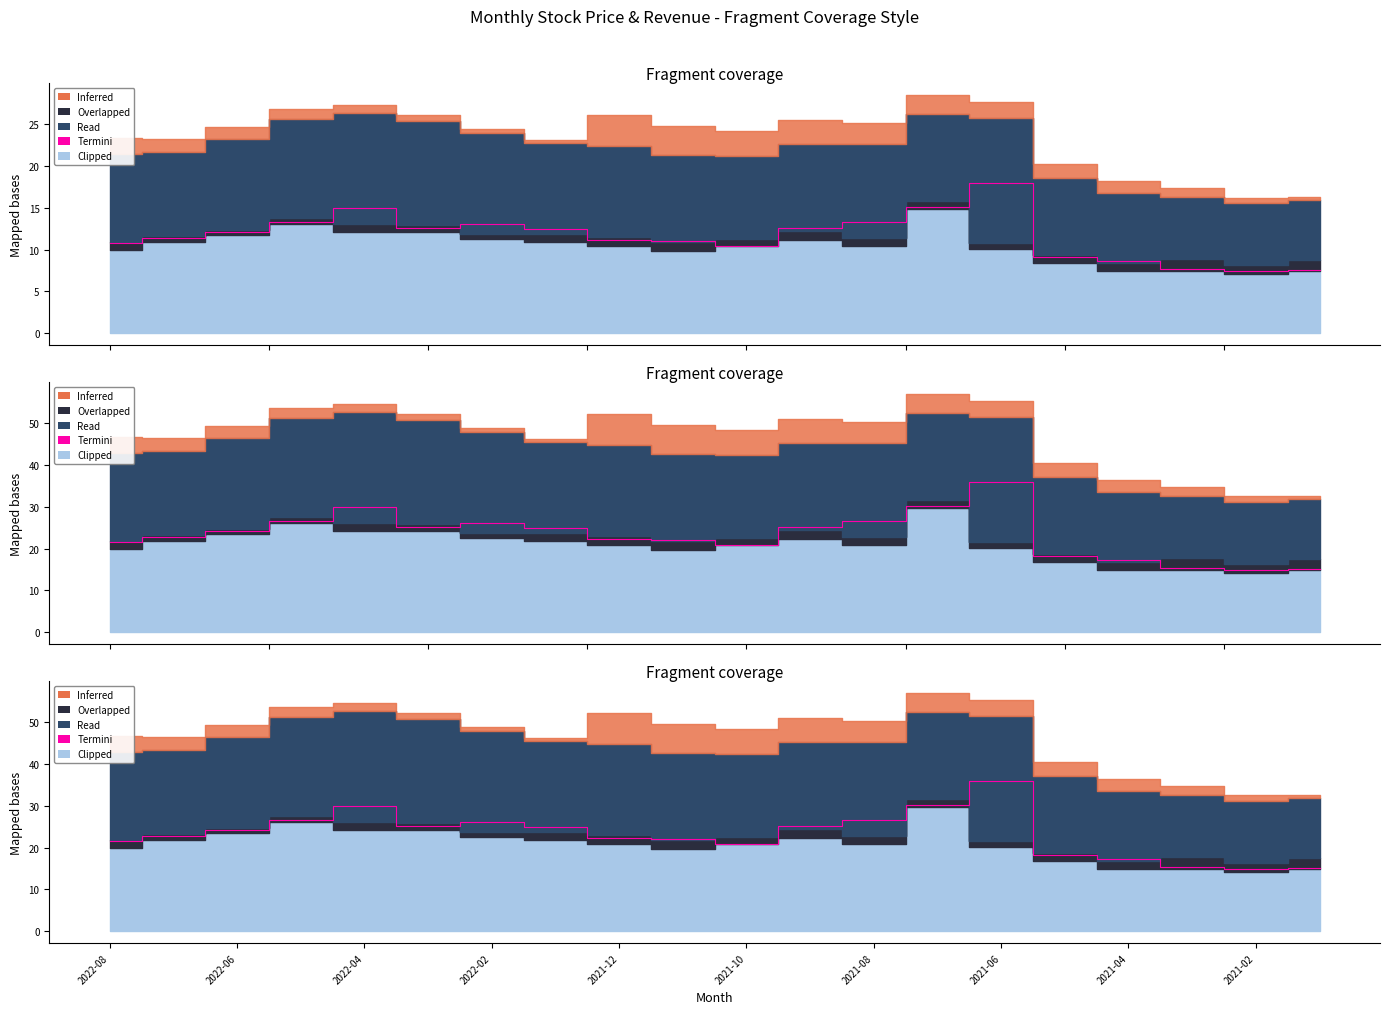

How many data points are above 24?

10